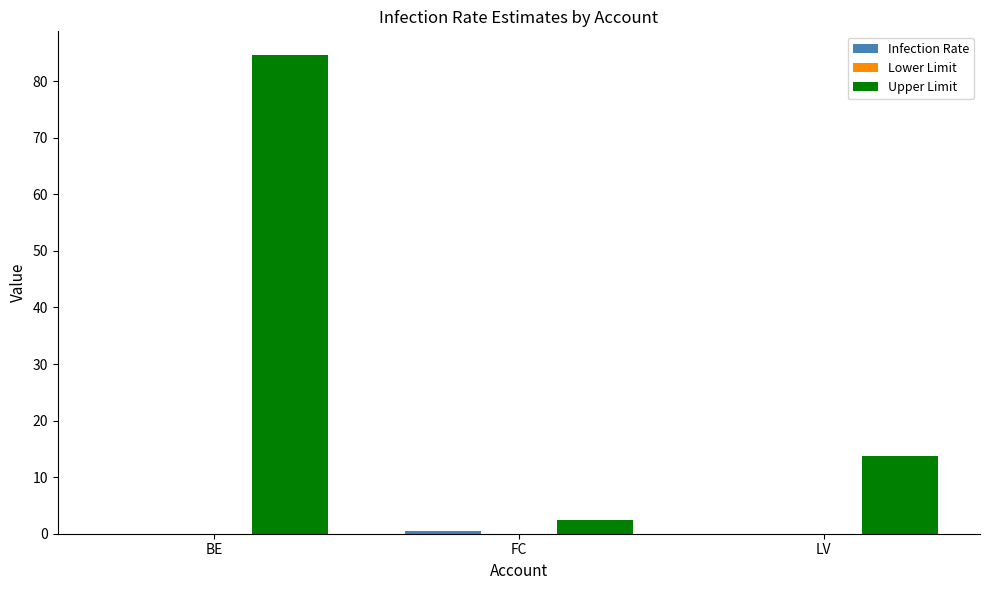

What is the total value across all series at LV?

13.8